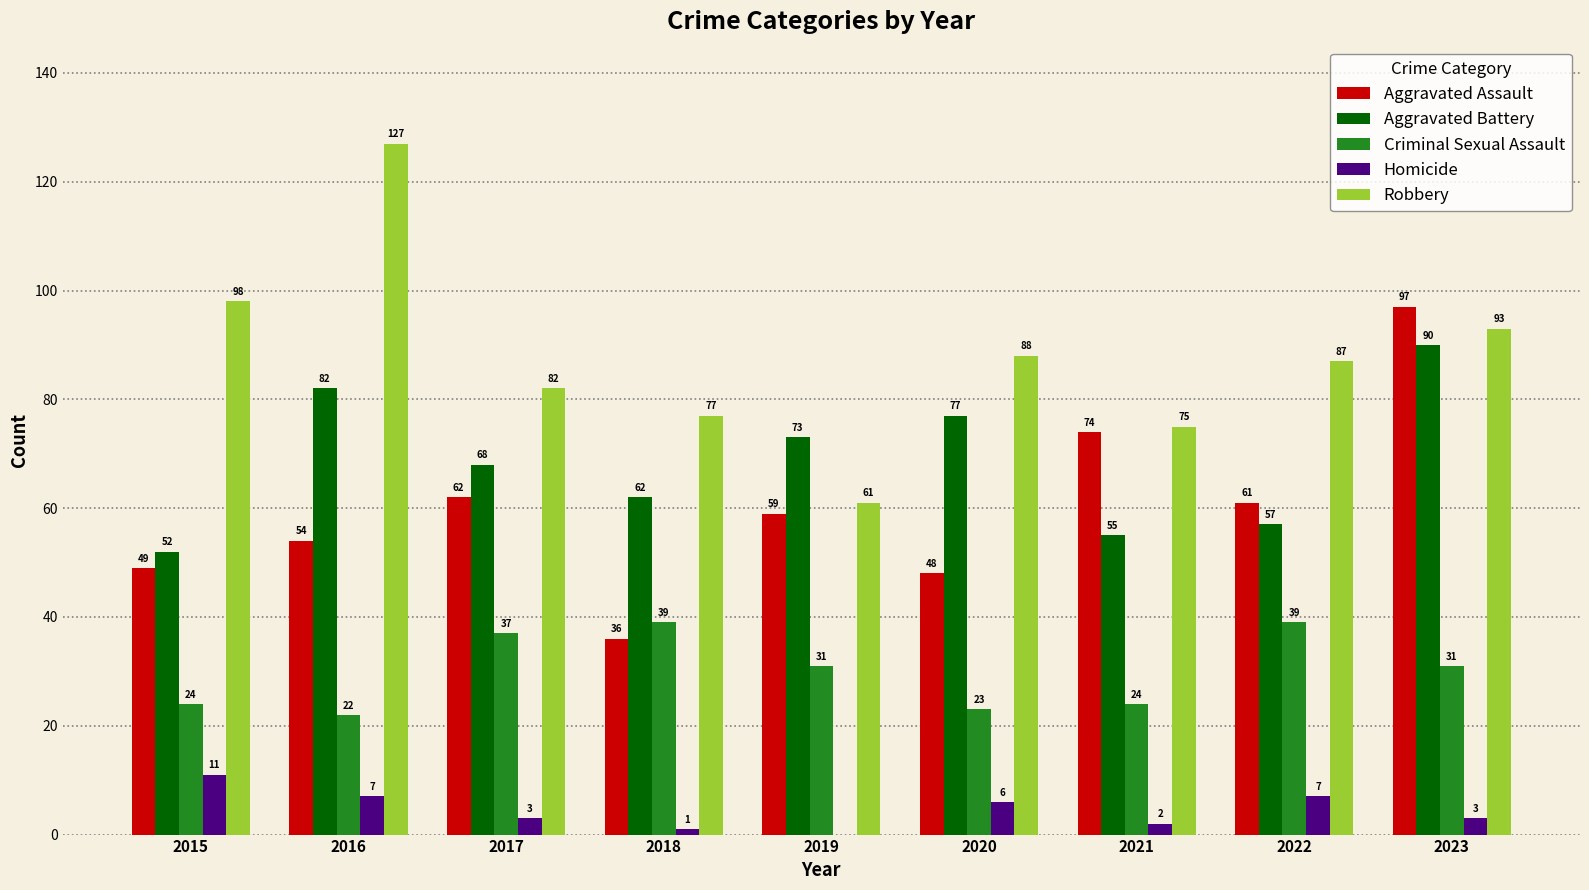

What is the highest value of the Criminal Sexual Assault series?

39